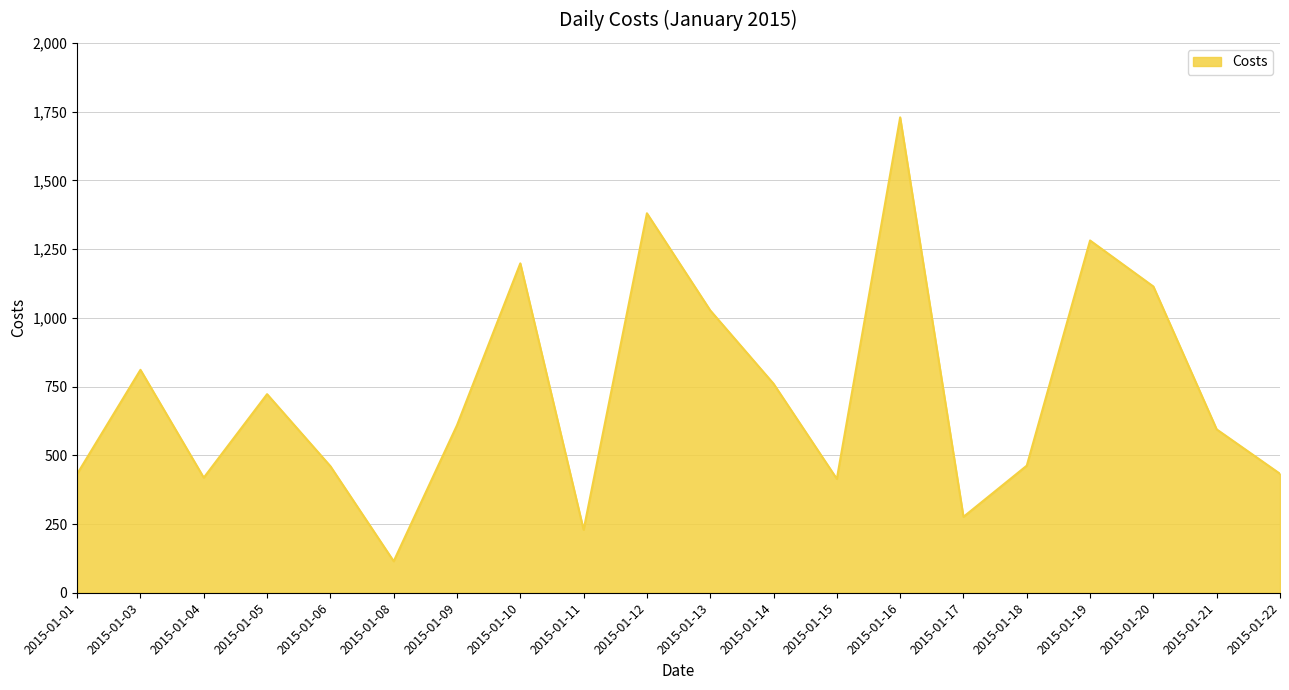

What is the difference between the maximum and minimum values?

1614.3